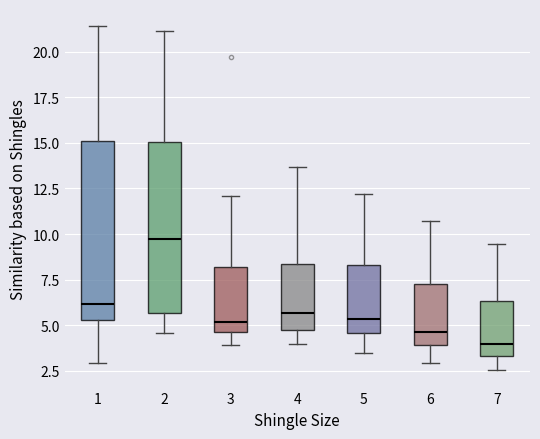

Which box has the lowest median line?

7